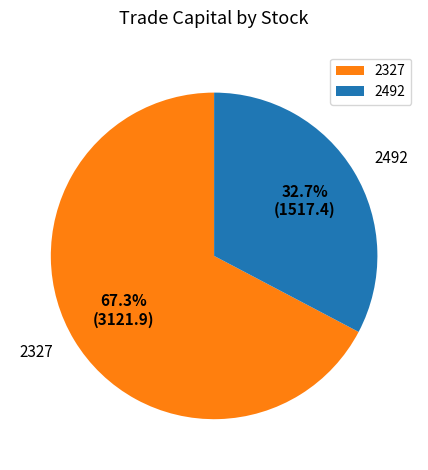

Between 2492 and 2327, which is larger?

2327